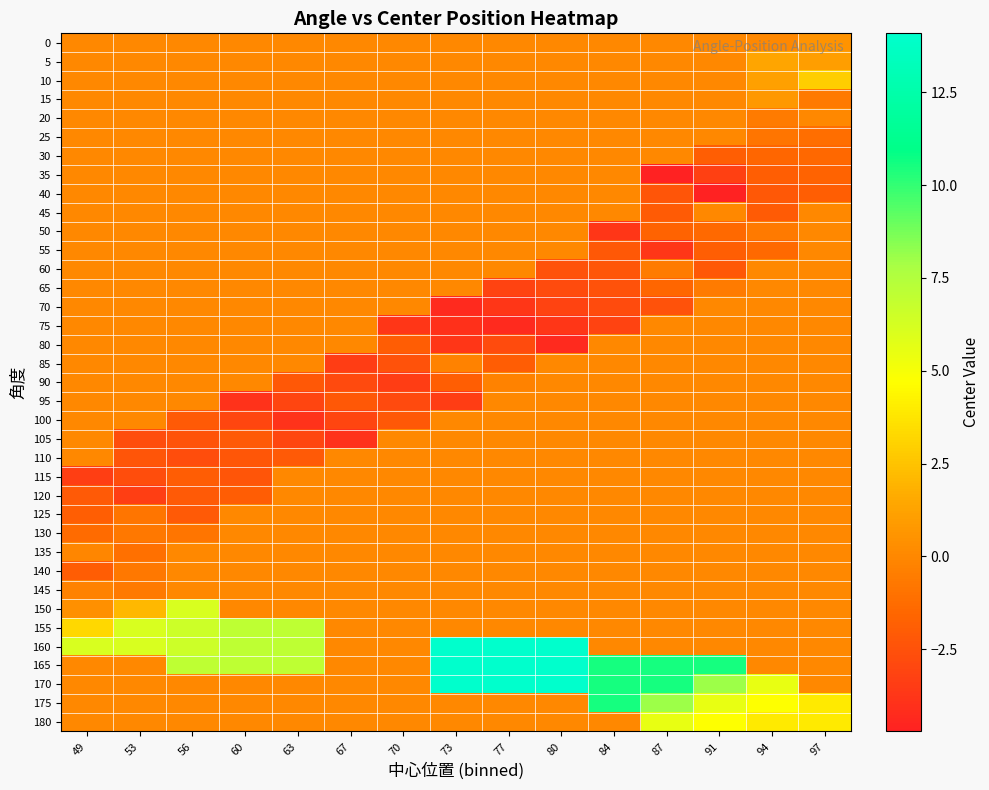

Which series has the largest total across all categories?

165